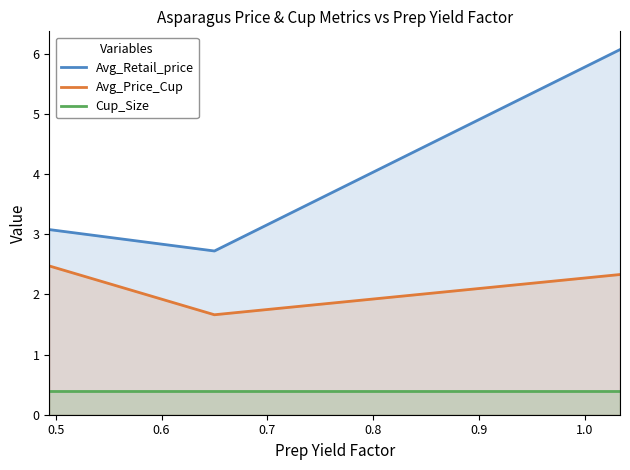

Which series has the widest spread of values?

Avg_Retail_price